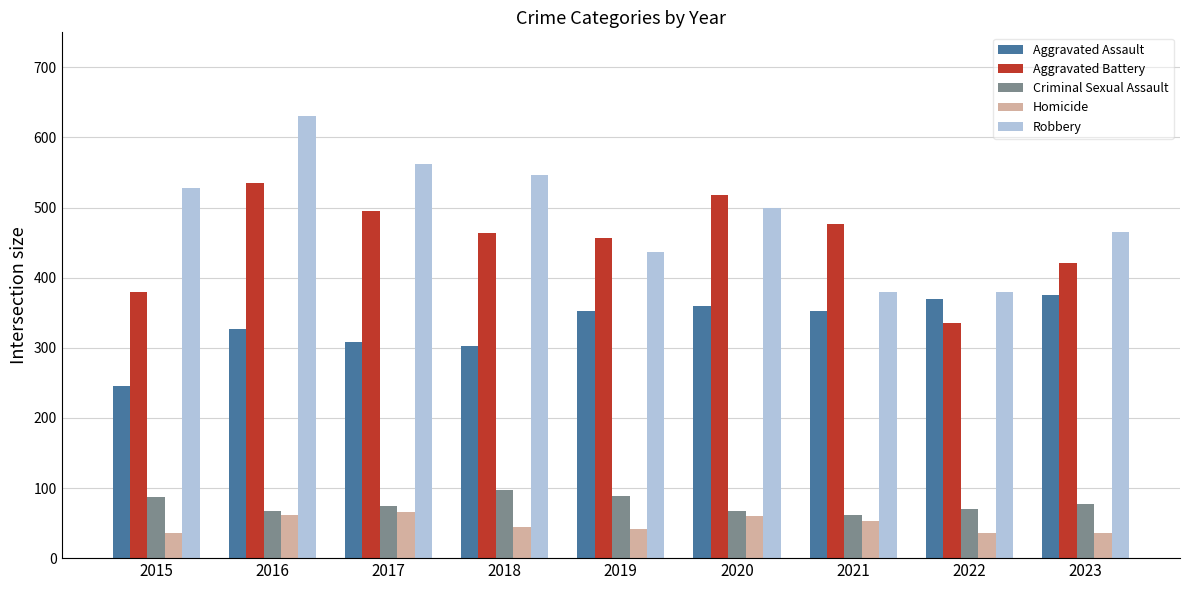

What is the total value across all series at 2019?

1375